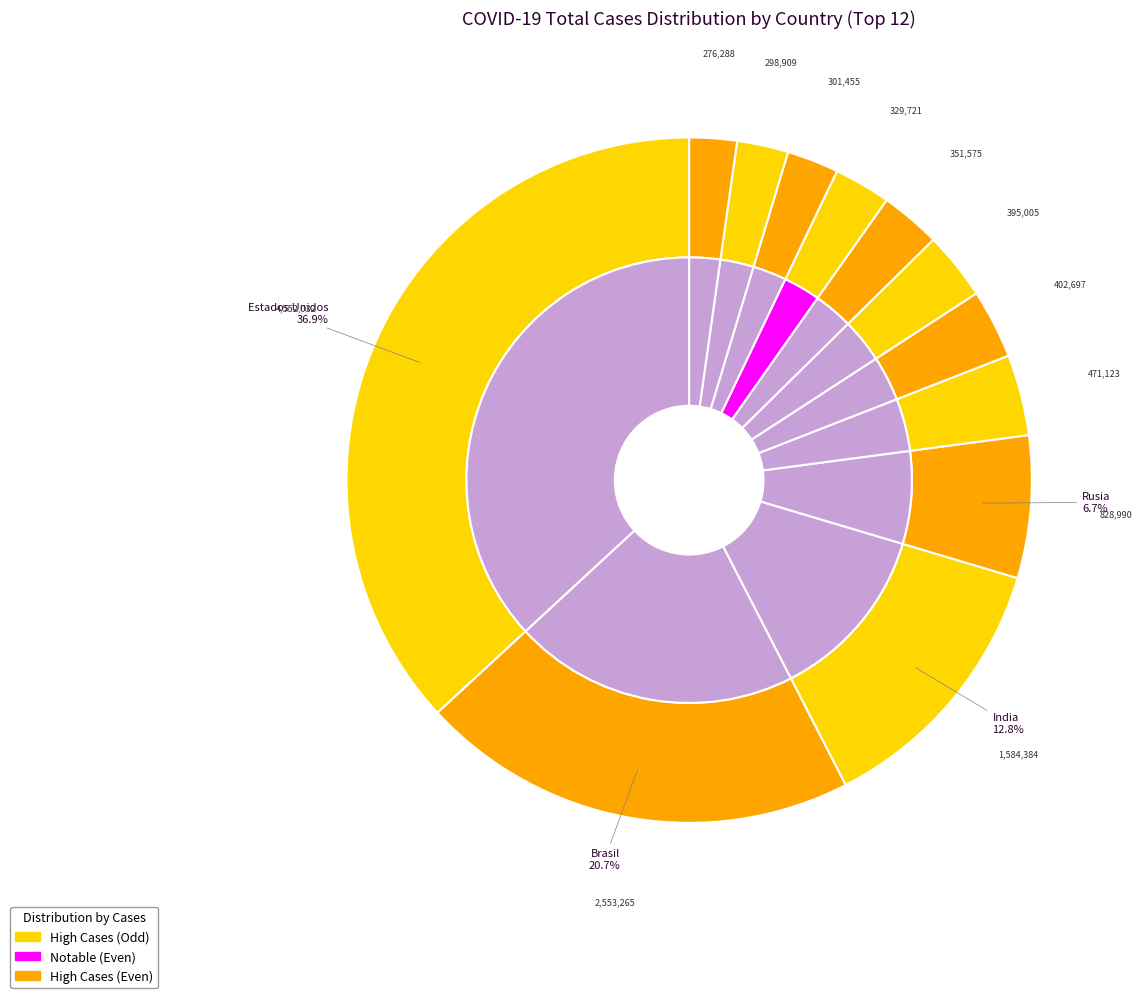

What percentage is the India slice, to the nearest percent?

13%